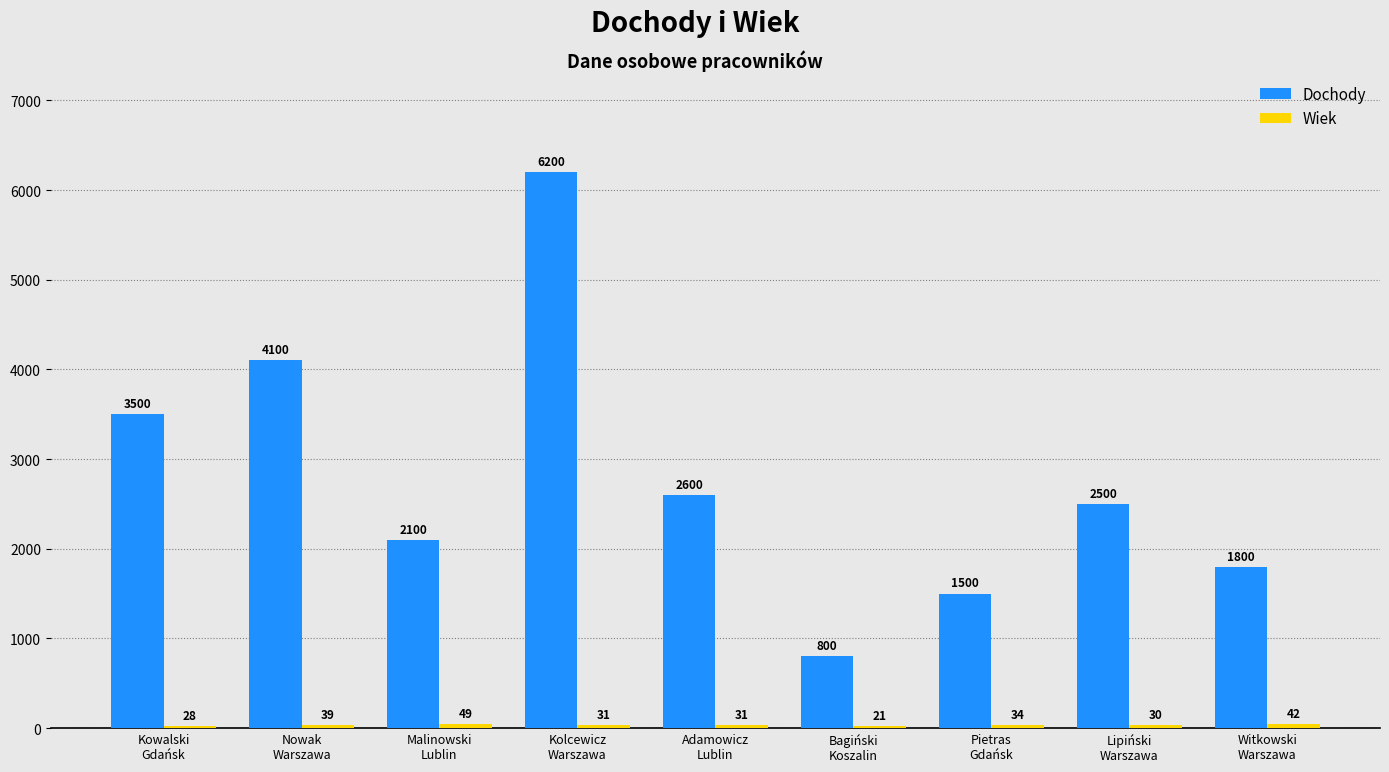

Which series has the largest total across all categories?

Dochody